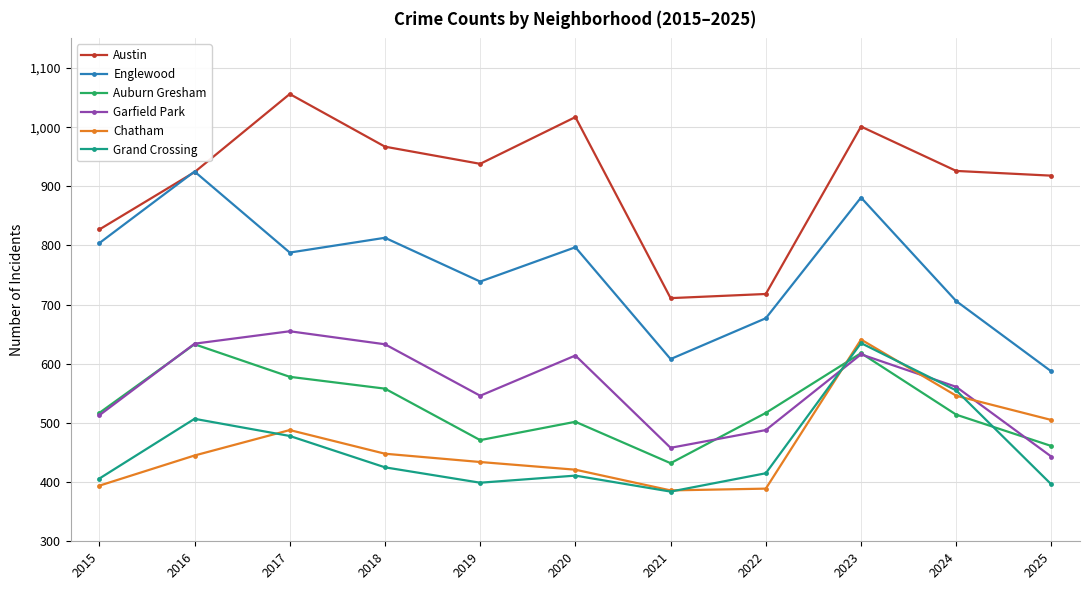

True or false: Garfield Park and Englewood cross at least once.

False